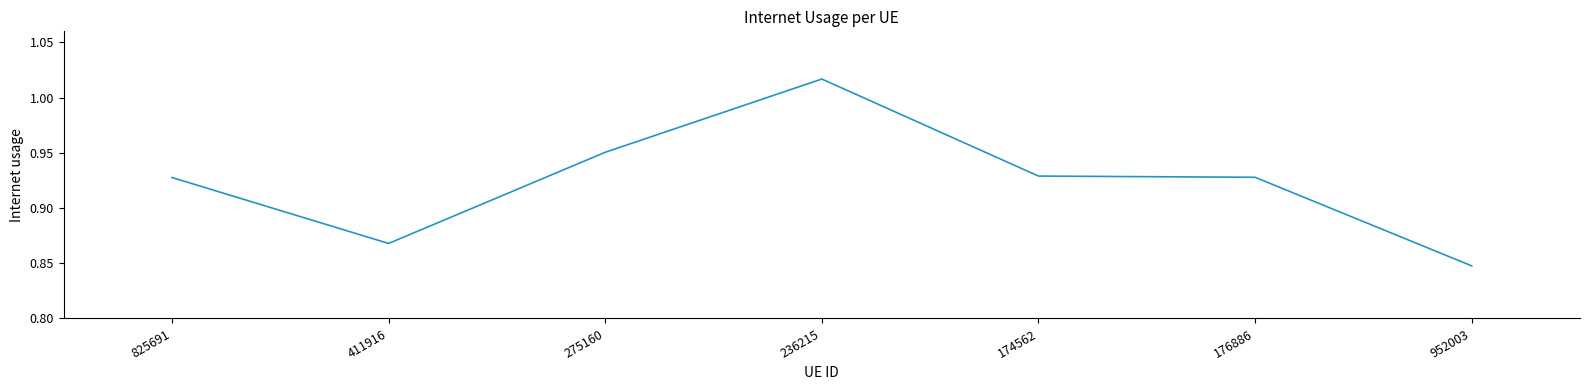

The chart shows a value of 0.5 at 952003. True or false?

False